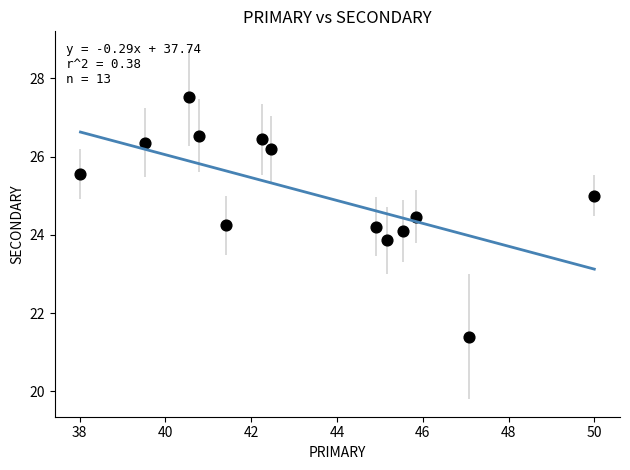

What is the range of X values (max minus min)?

12.0